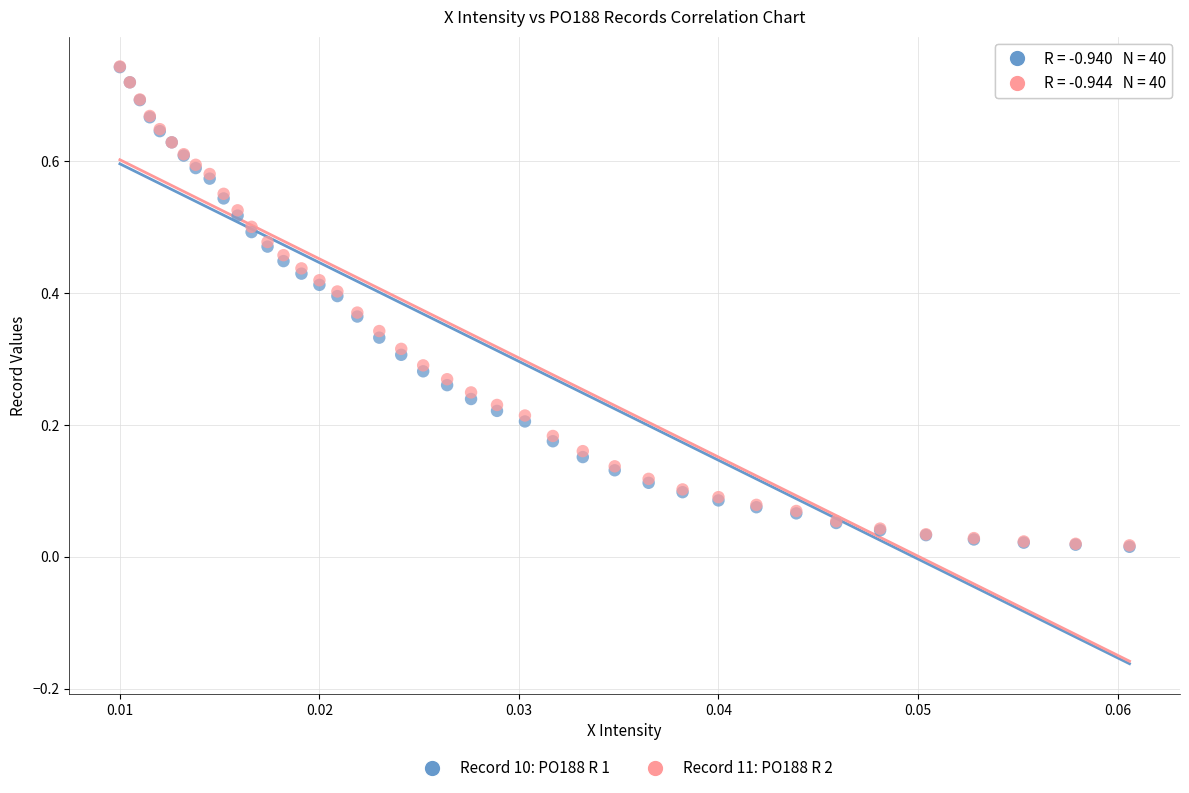

What are all the series names shown in the legend?

Record 10: PO188 R 1, Record 11: PO188 R 2